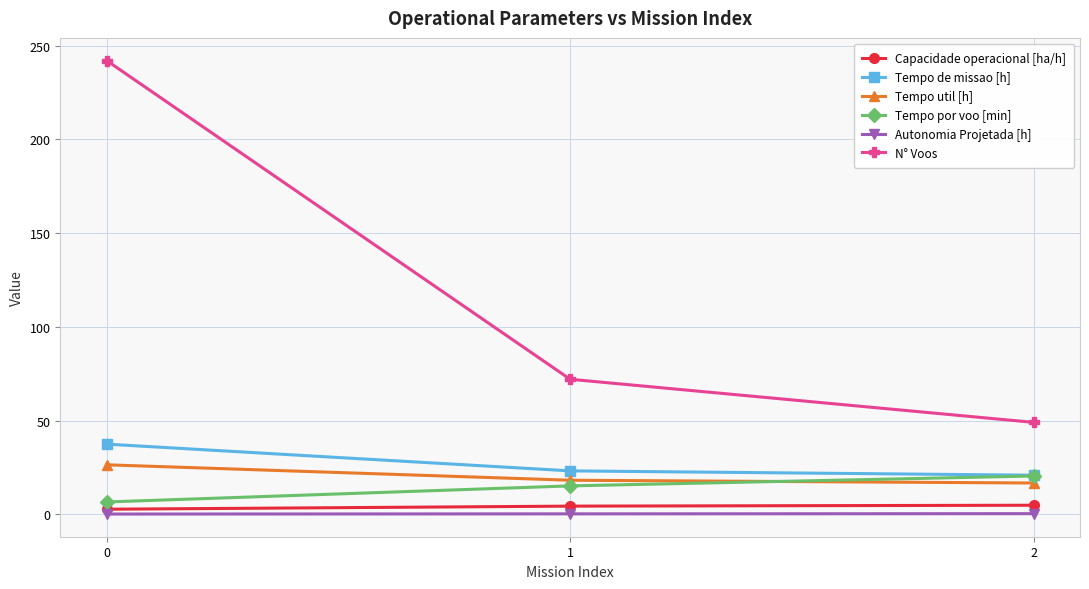

List the series in order of their peak value, lowest first.

Autonomia Projetada [h], Capacidade operacional [ha/h], Tempo por voo [min], Tempo util [h], Tempo de missao [h], N° Voos